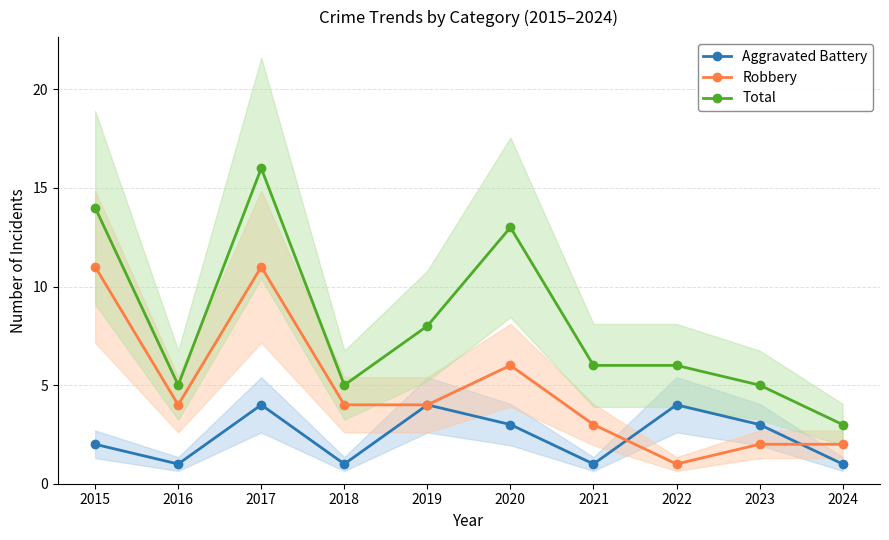

After their last crossing, which series has the higher values: Robbery or Aggravated Battery?

Robbery